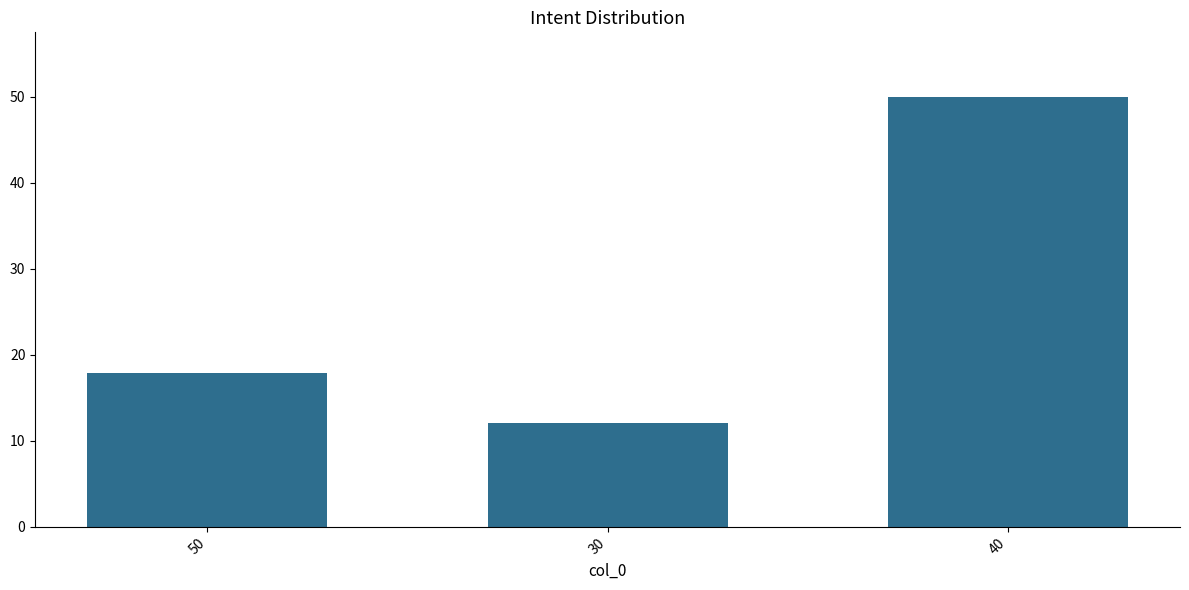

What is the change in value from 50 to 30?

-5.8